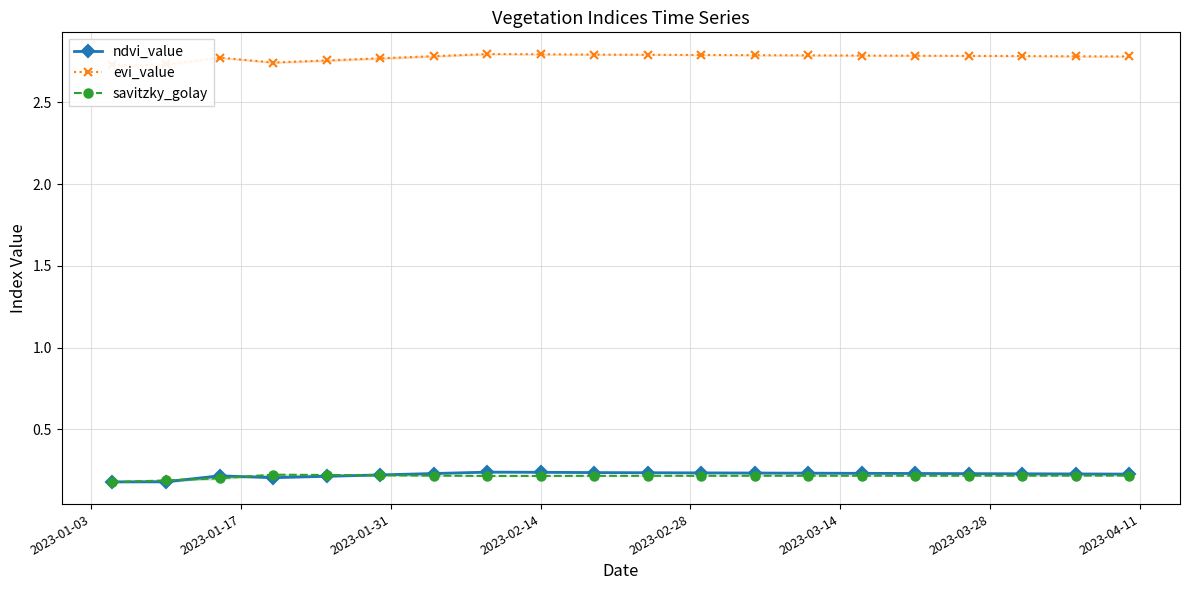

Is this an area chart (filled region under the line)?

No